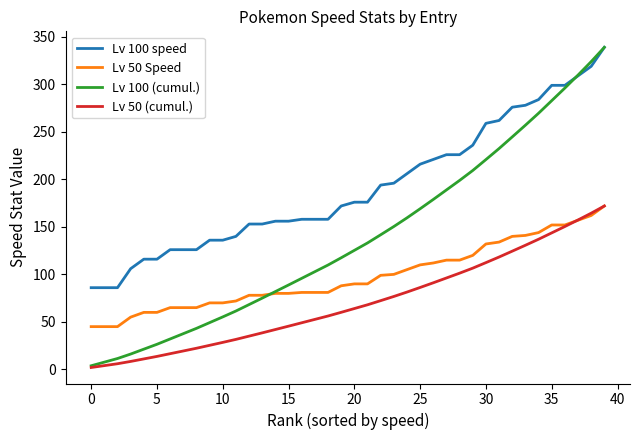

Which series has the largest total across all categories?

Lv 100 speed